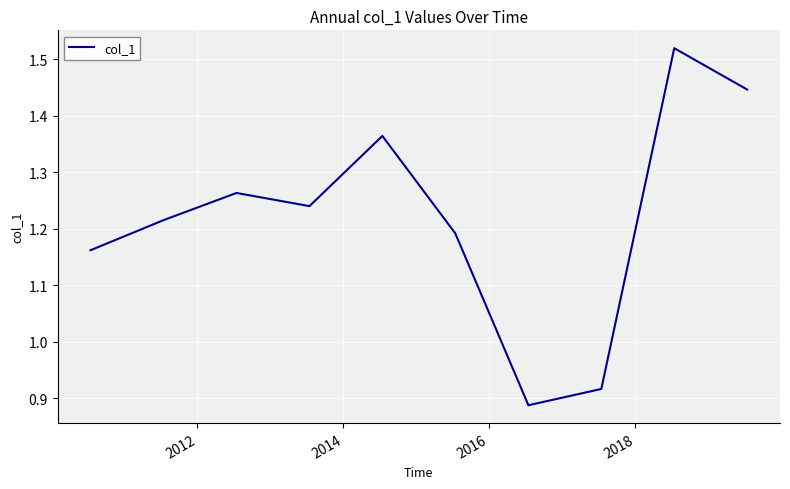

What is the difference between the maximum and minimum values?

0.6